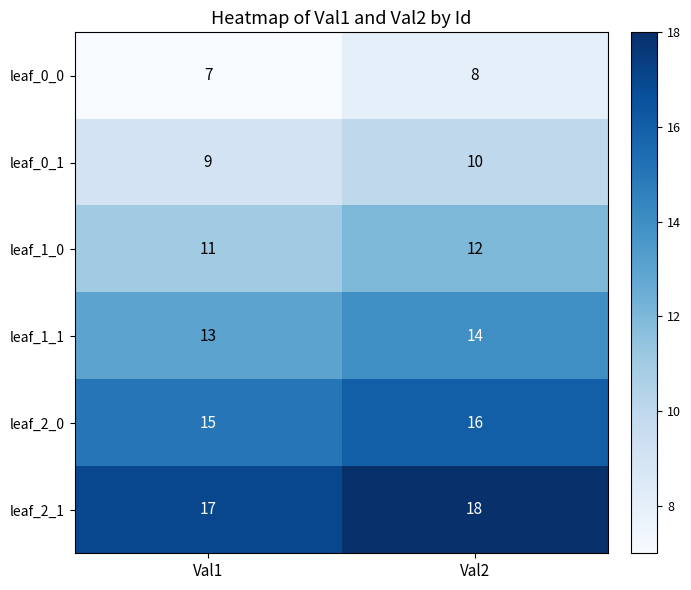

What is the sum of all leaf_2_0 values?

31